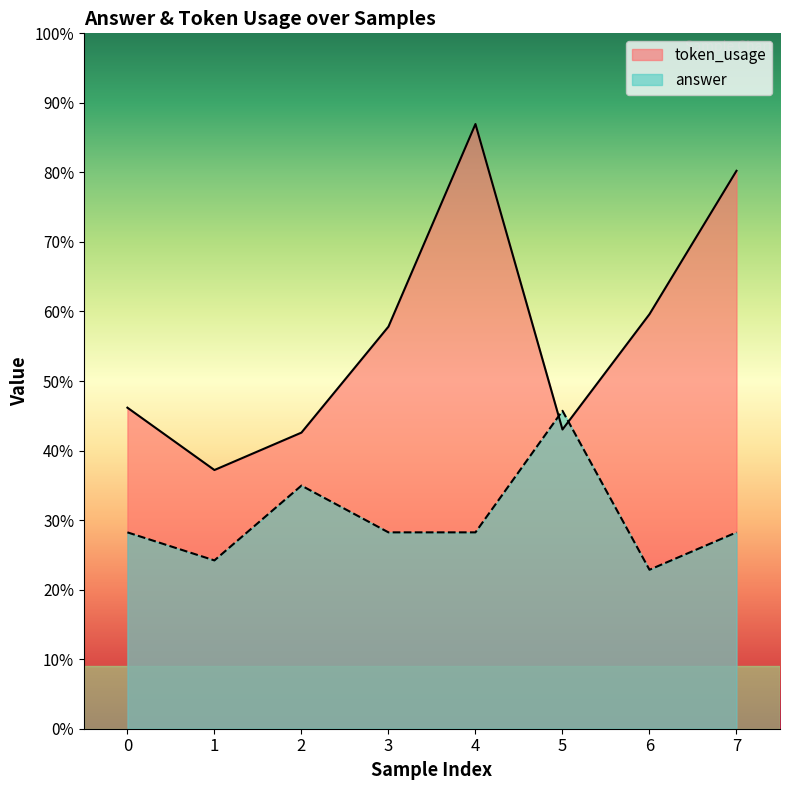

Which category has the lowest value in the answer series?

6